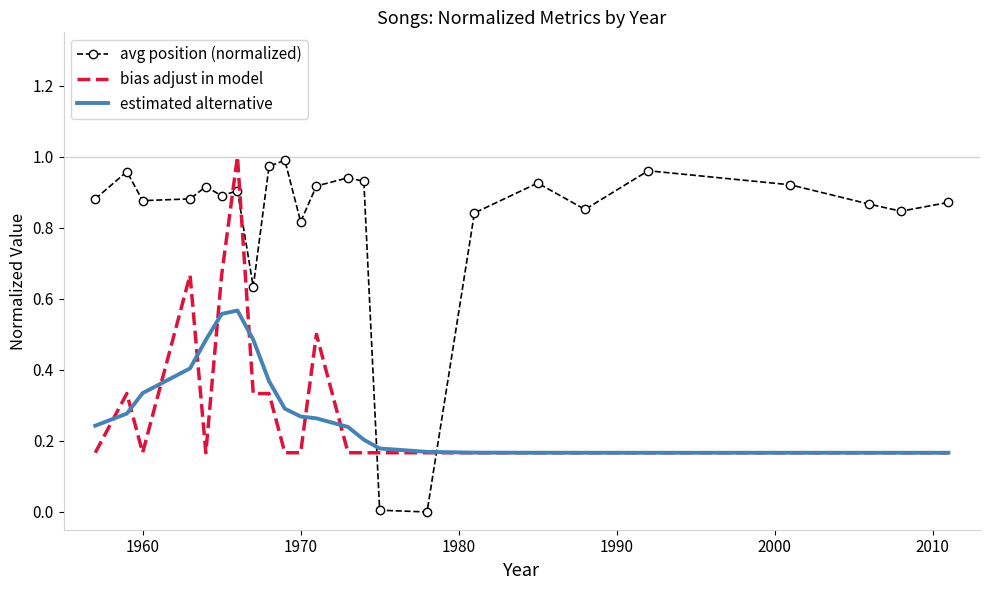

Which series has the largest total across all categories?

avg position (normalized)